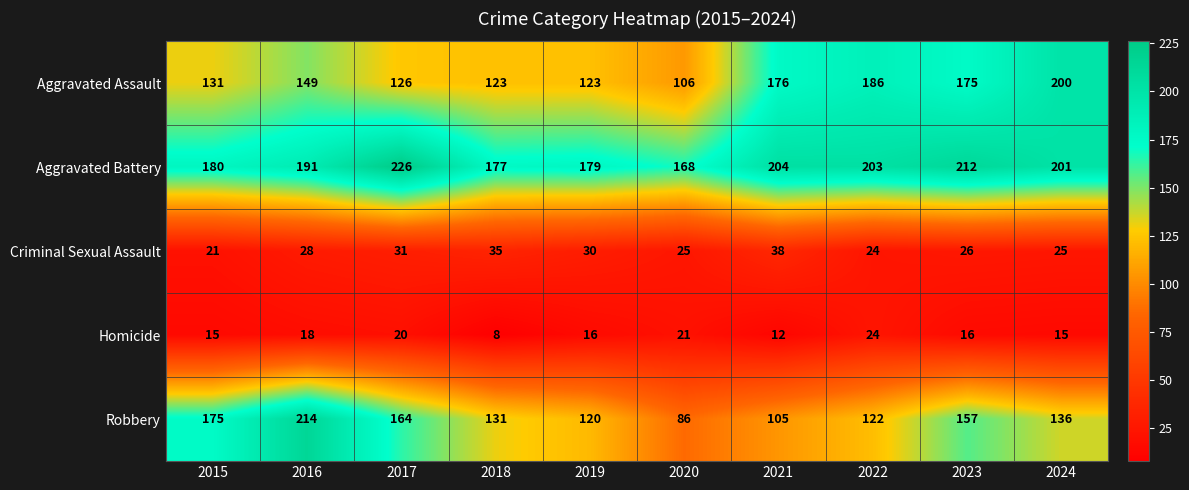

Which series has the largest range (max minus min)?

Robbery